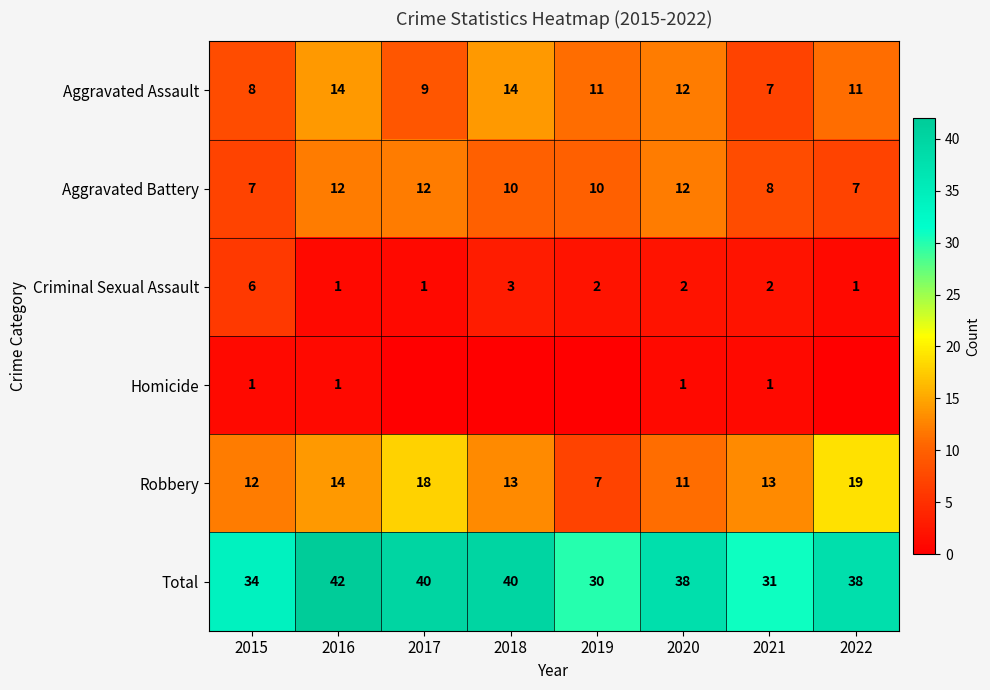

Is the value of Homicide at 2016 greater than the value of Aggravated Assault at 2021?

No